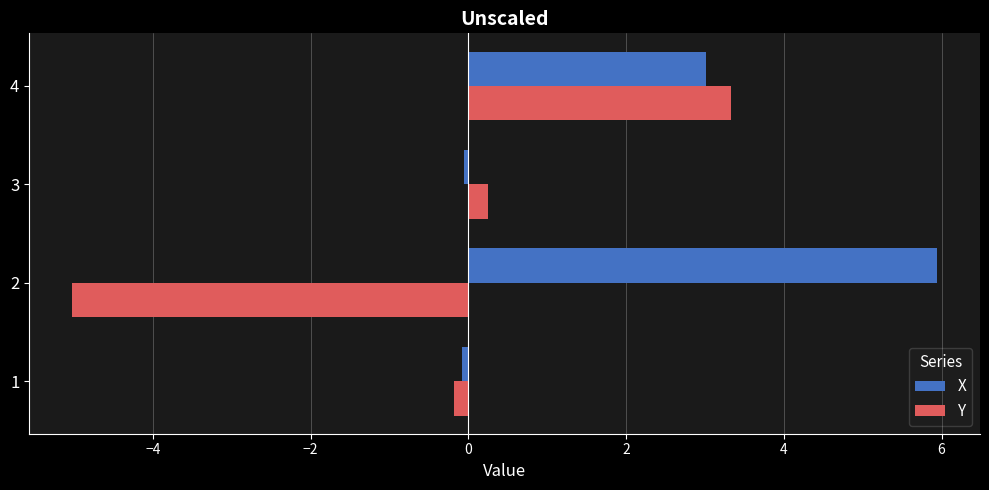

What is the average value of the Y series?

-0.4